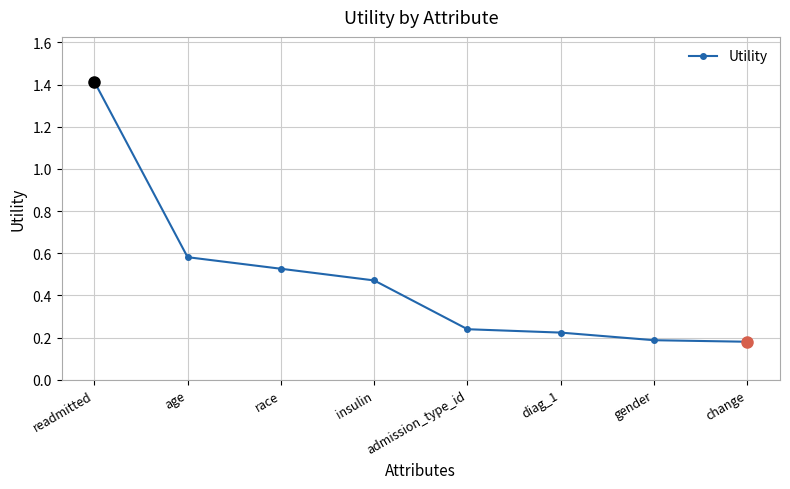

What is the label of the 6th point from the right?

race